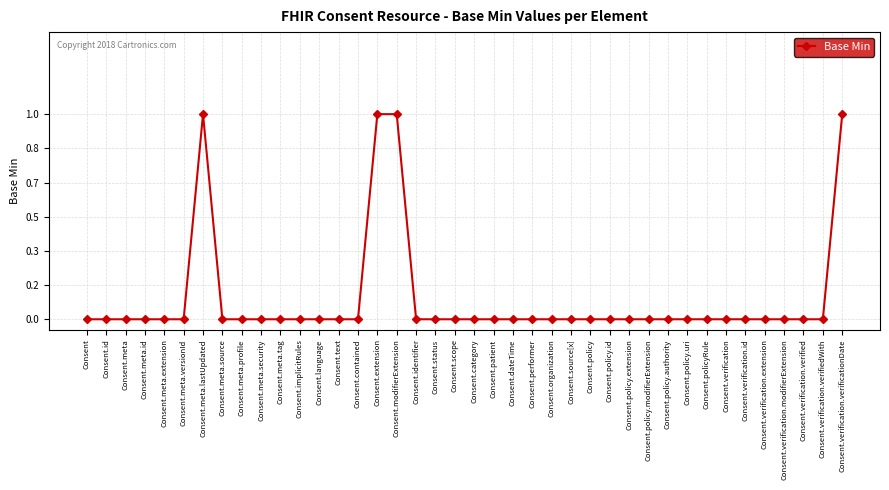

Reading right to left, what are all the values shown in this chart?

1	0	0	0	0	0	0	0	0	0	0	0	0	0	0	0	0	0	0	0	0	0	0	1	1	0	0	0	0	0	0	0	0	1	0	0	0	0	0	0